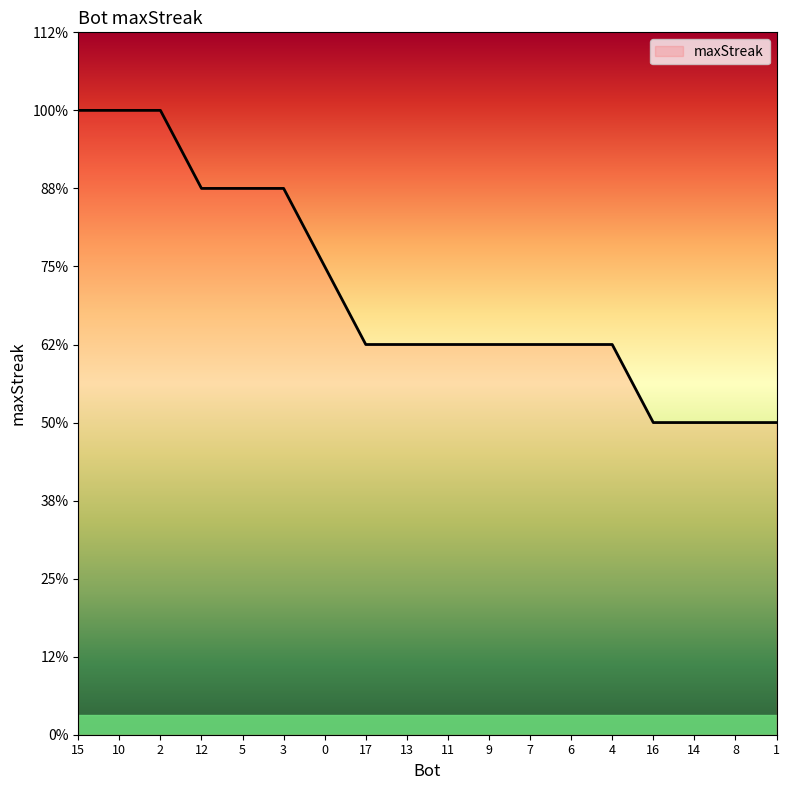

List the labels in order of value, largest first.

15, 10, 2, 12, 5, 3, 0, 17, 13, 11, 9, 7, 6, 4, 16, 14, 8, 1